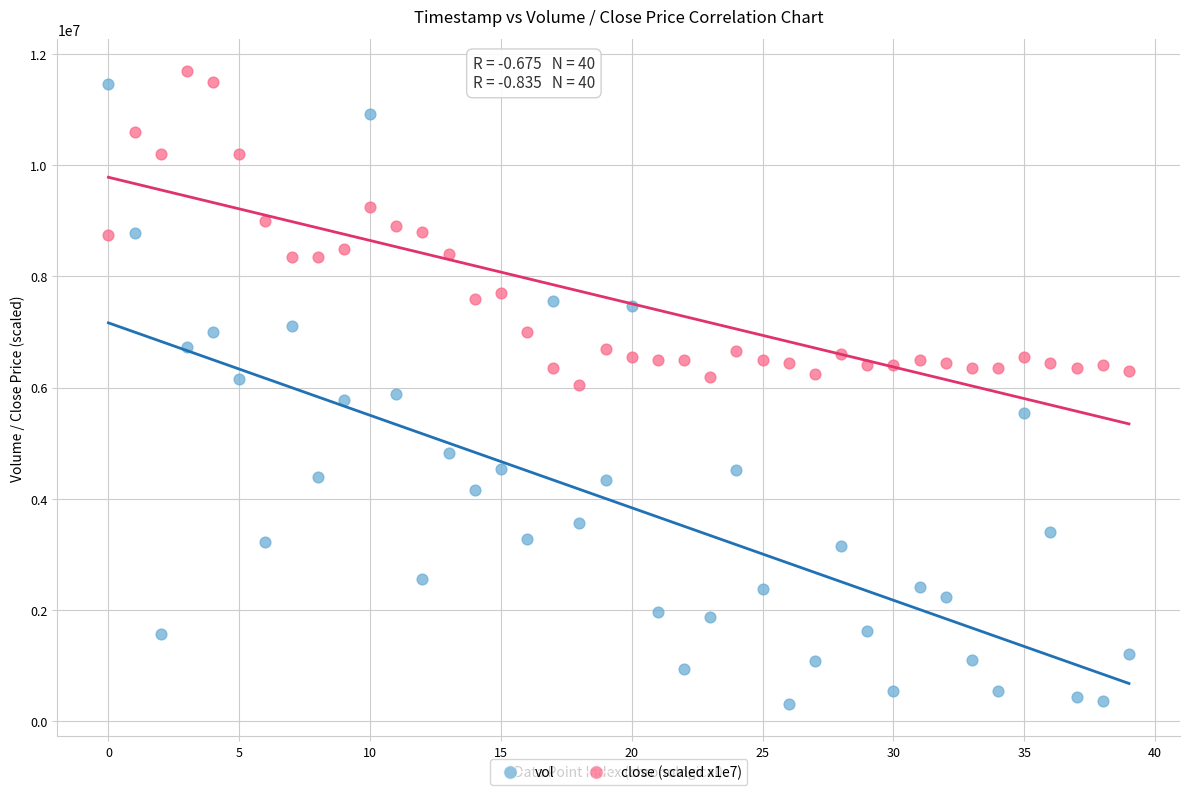

Across all data points, what is the range of Y values (max minus min)?

11395400